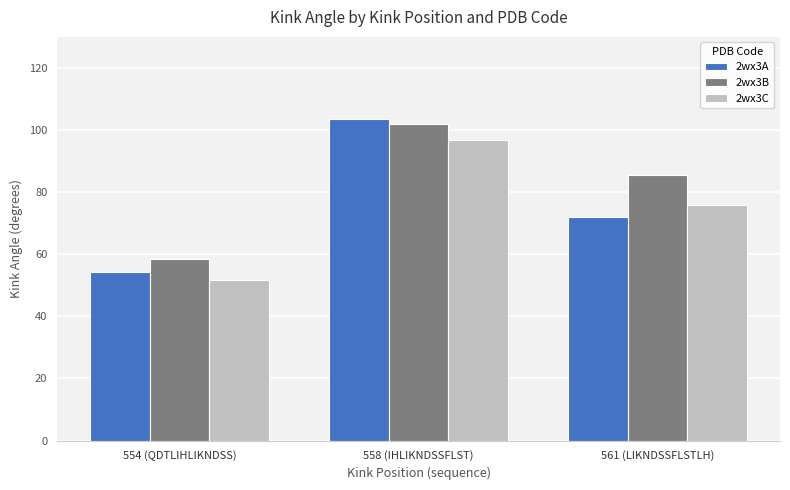

Are the bars grouped side by side (vs. stacked)?

Yes